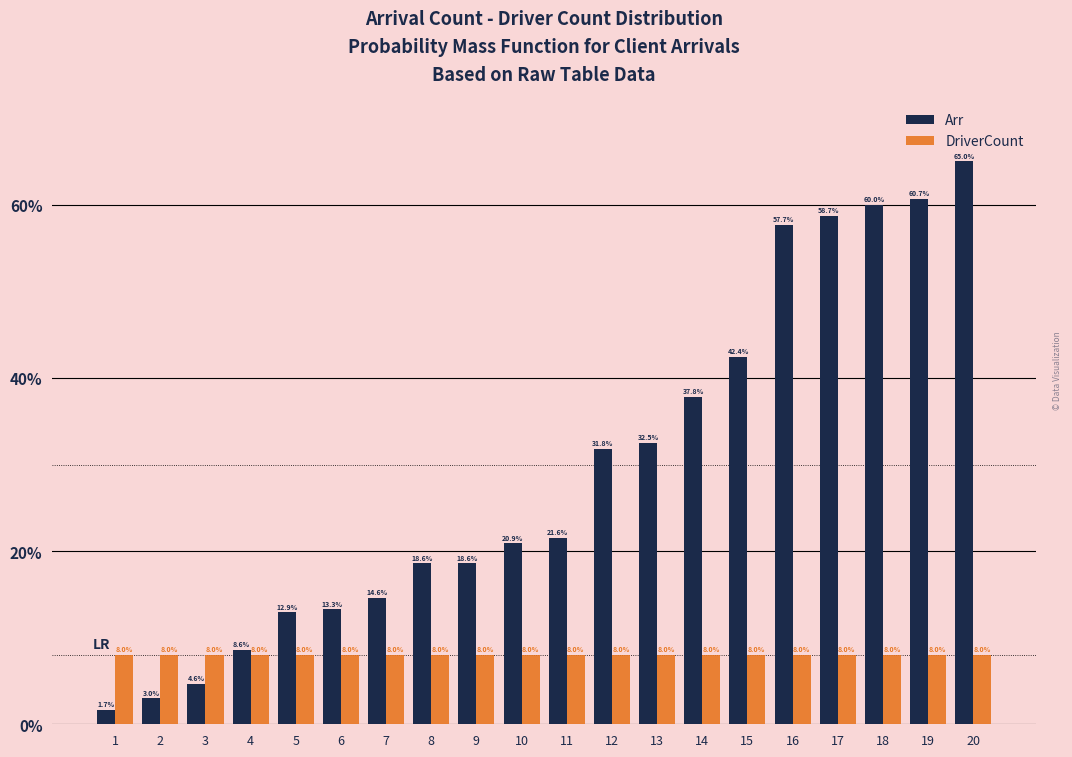

What is the total value across all series at 10?

28.9